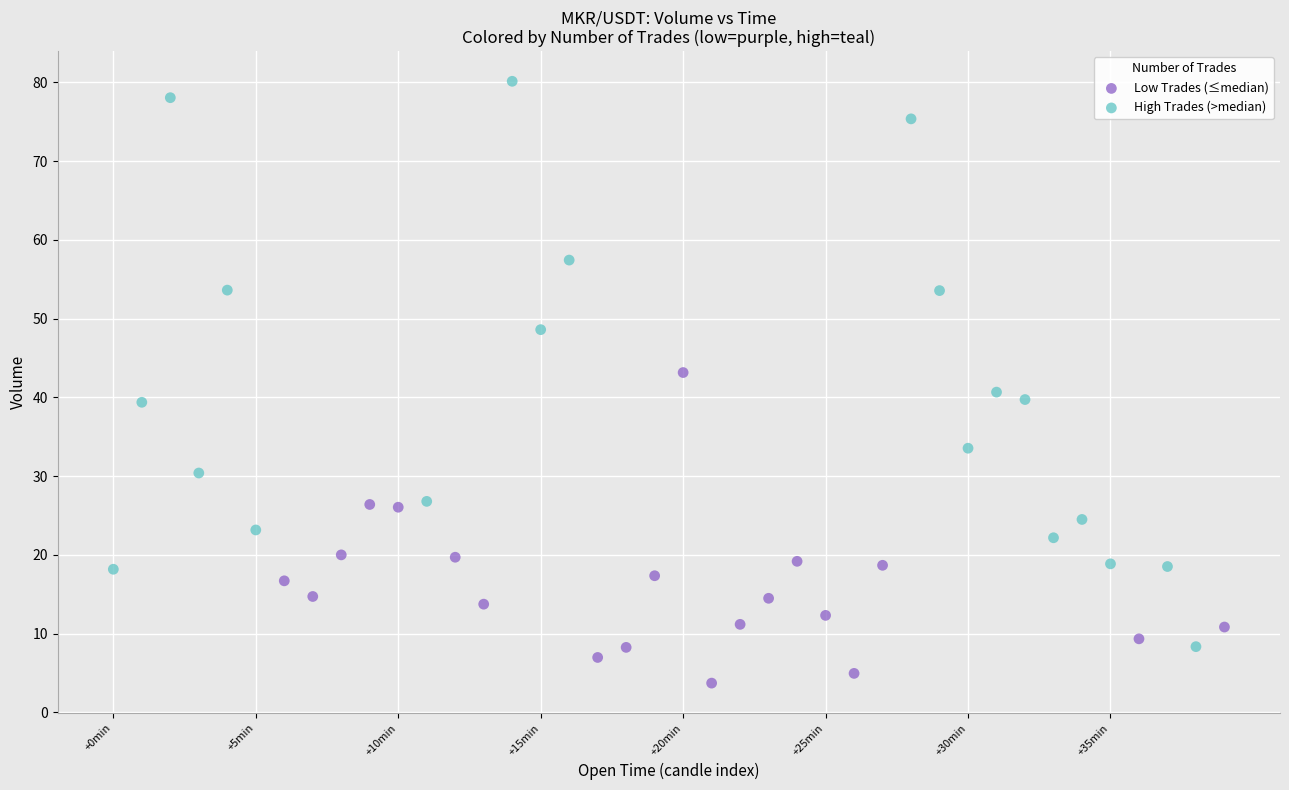

Which series reaches the minimum Y coordinate?

Low Trades (≤median)